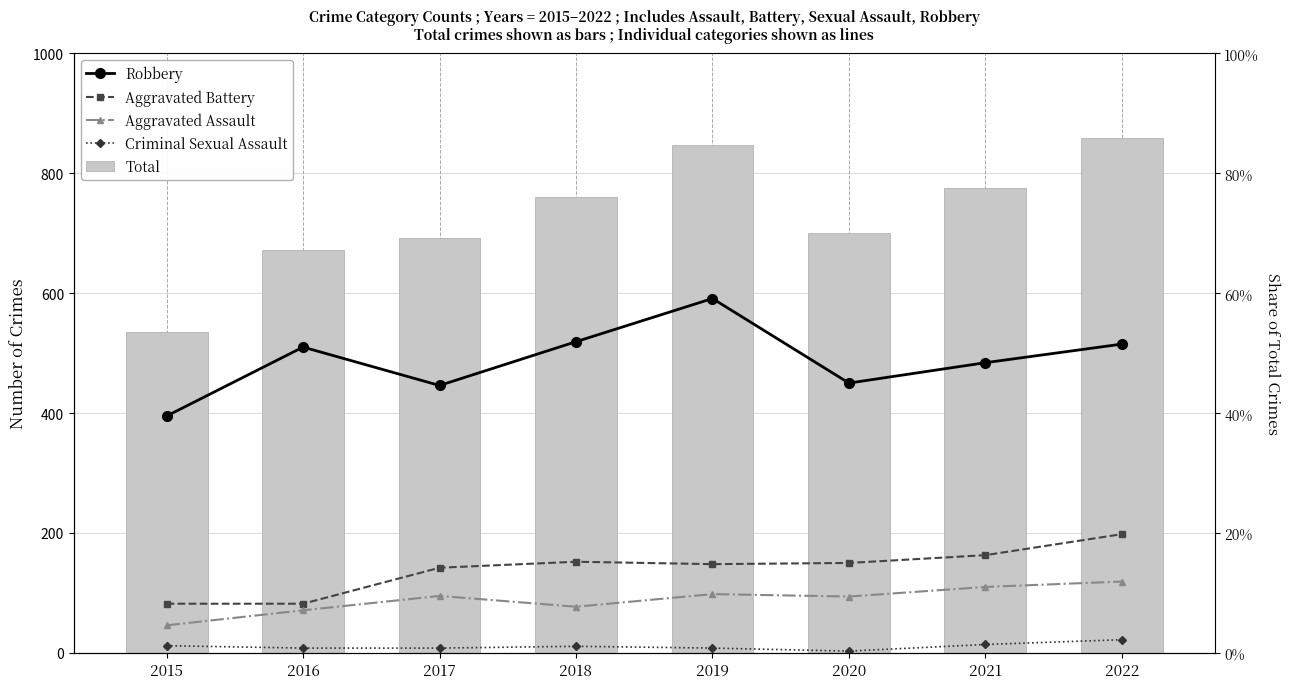

Which series has the largest range (max minus min)?

Total